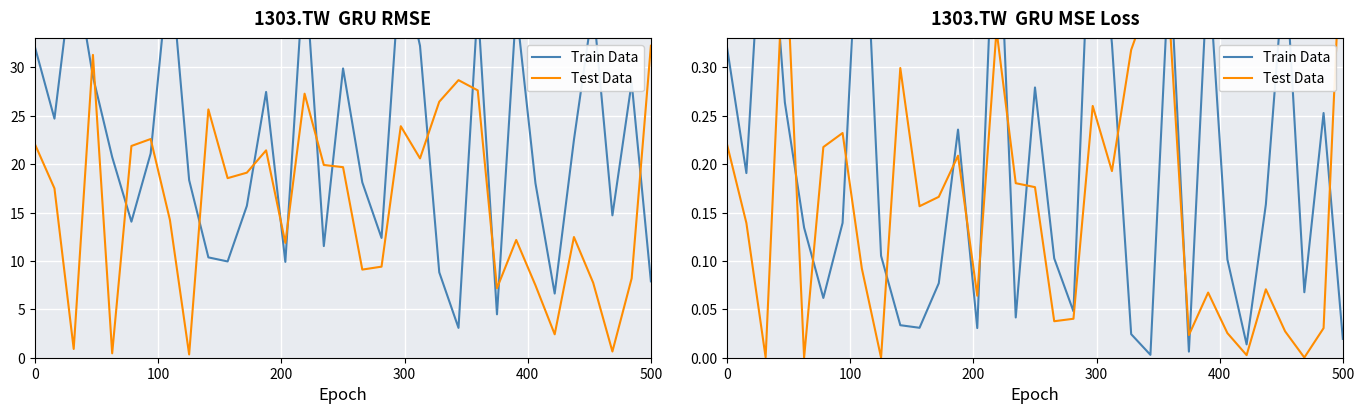

Which series ends up on top after the final intersection of Train Data and Test Data?

Test Data